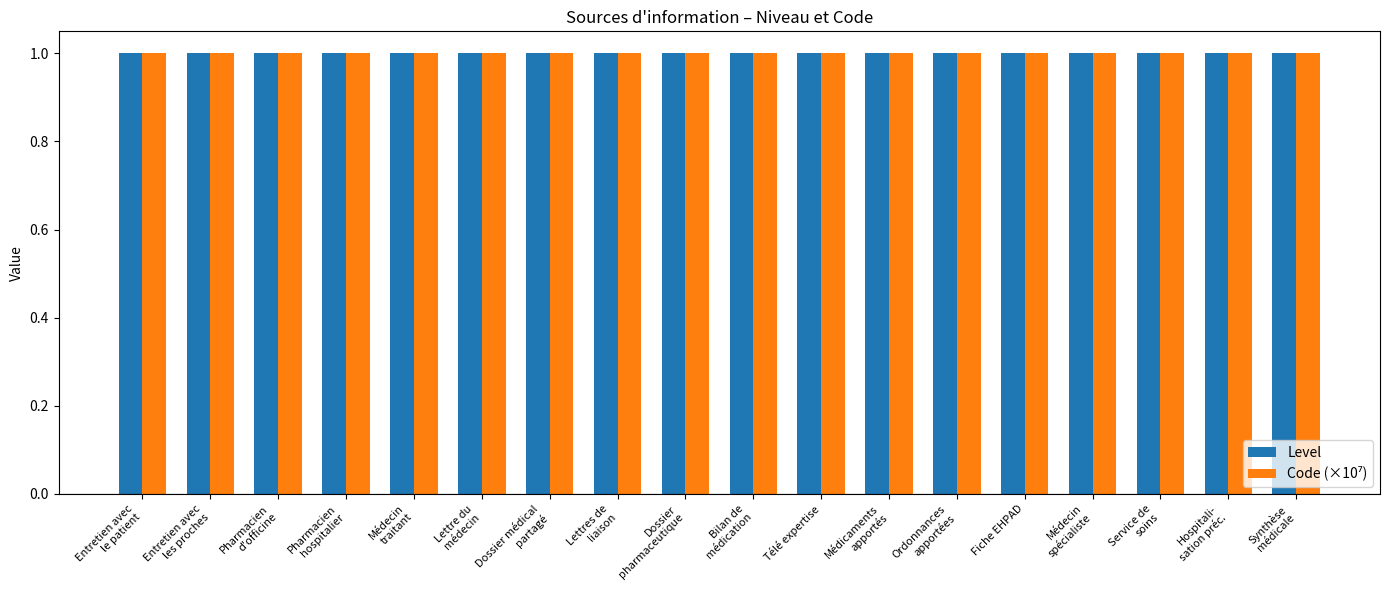

What is the value of the Level bar at the 8th from the left?

1.0